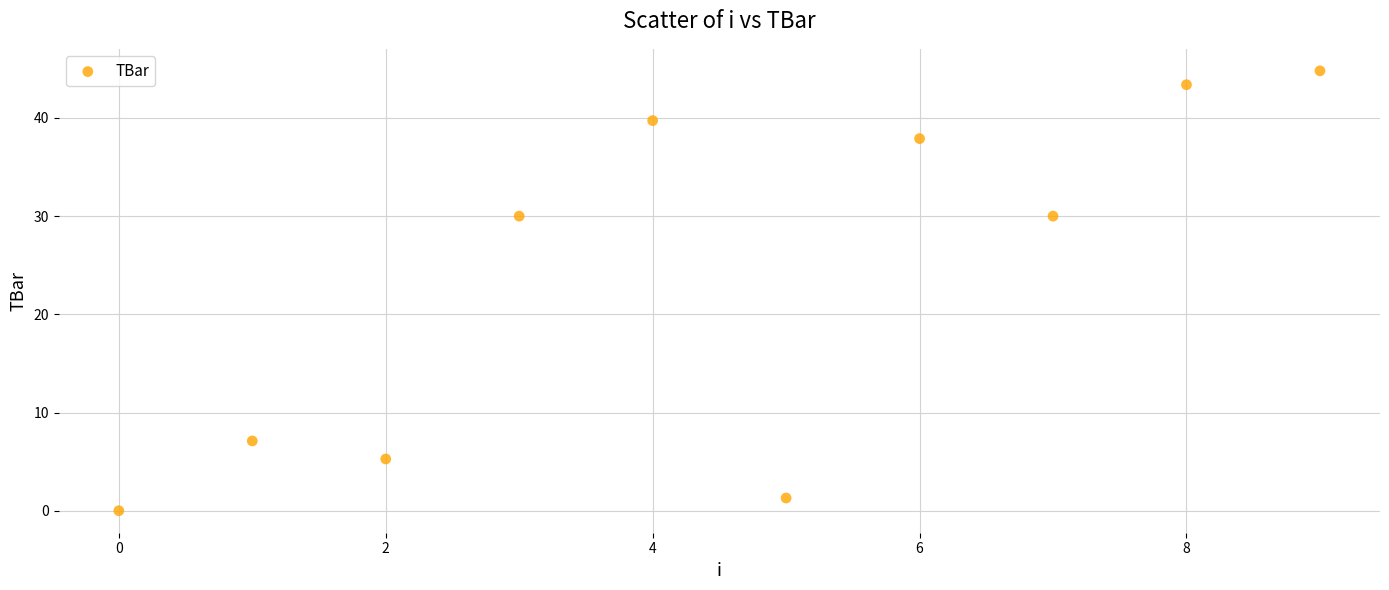

What is the range of Y values (max minus min)?

44.8